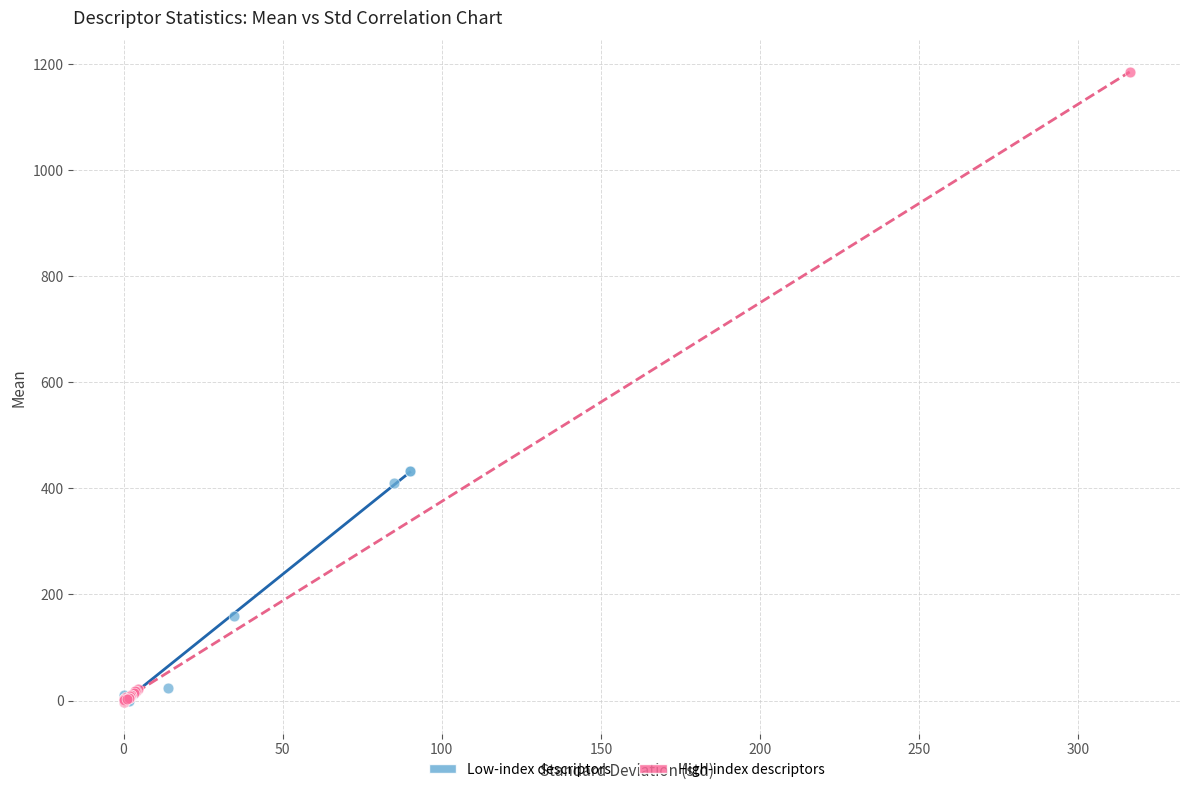

Which series reaches the maximum Y coordinate?

High-index descriptors